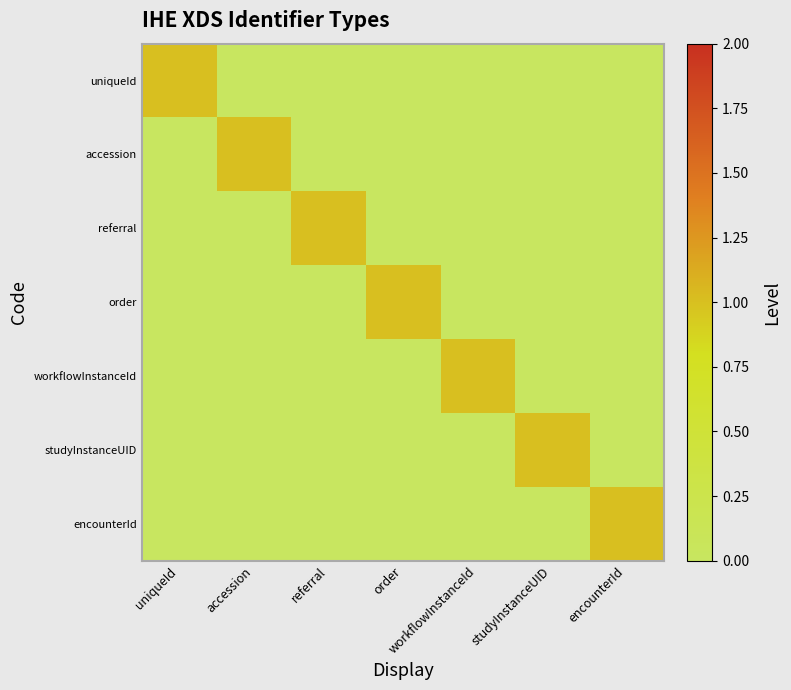

Reading left to right, transcribe all the data shown in this chart.

uniqueId: uniqueId=1	accession=0	referral=0	order=0	workflowInstanceId=0	studyInstanceUID=0	encounterId=0
accession: uniqueId=0	accession=1	referral=0	order=0	workflowInstanceId=0	studyInstanceUID=0	encounterId=0
referral: uniqueId=0	accession=0	referral=1	order=0	workflowInstanceId=0	studyInstanceUID=0	encounterId=0
order: uniqueId=0	accession=0	referral=0	order=1	workflowInstanceId=0	studyInstanceUID=0	encounterId=0
workflowInstanceId: uniqueId=0	accession=0	referral=0	order=0	workflowInstanceId=1	studyInstanceUID=0	encounterId=0
studyInstanceUID: uniqueId=0	accession=0	referral=0	order=0	workflowInstanceId=0	studyInstanceUID=1	encounterId=0
encounterId: uniqueId=0	accession=0	referral=0	order=0	workflowInstanceId=0	studyInstanceUID=0	encounterId=1